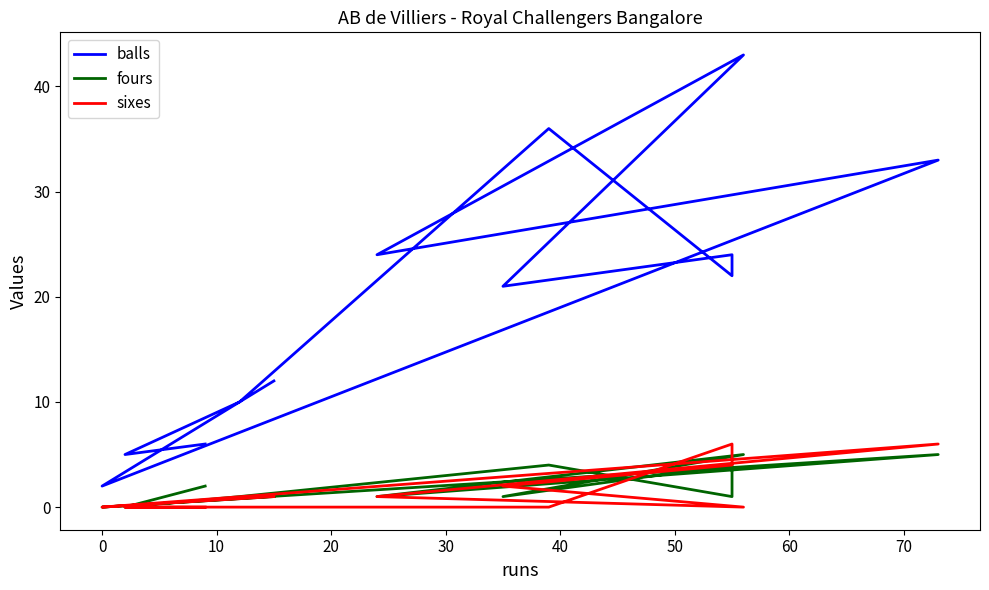

How many values in sixes are above zero?

6